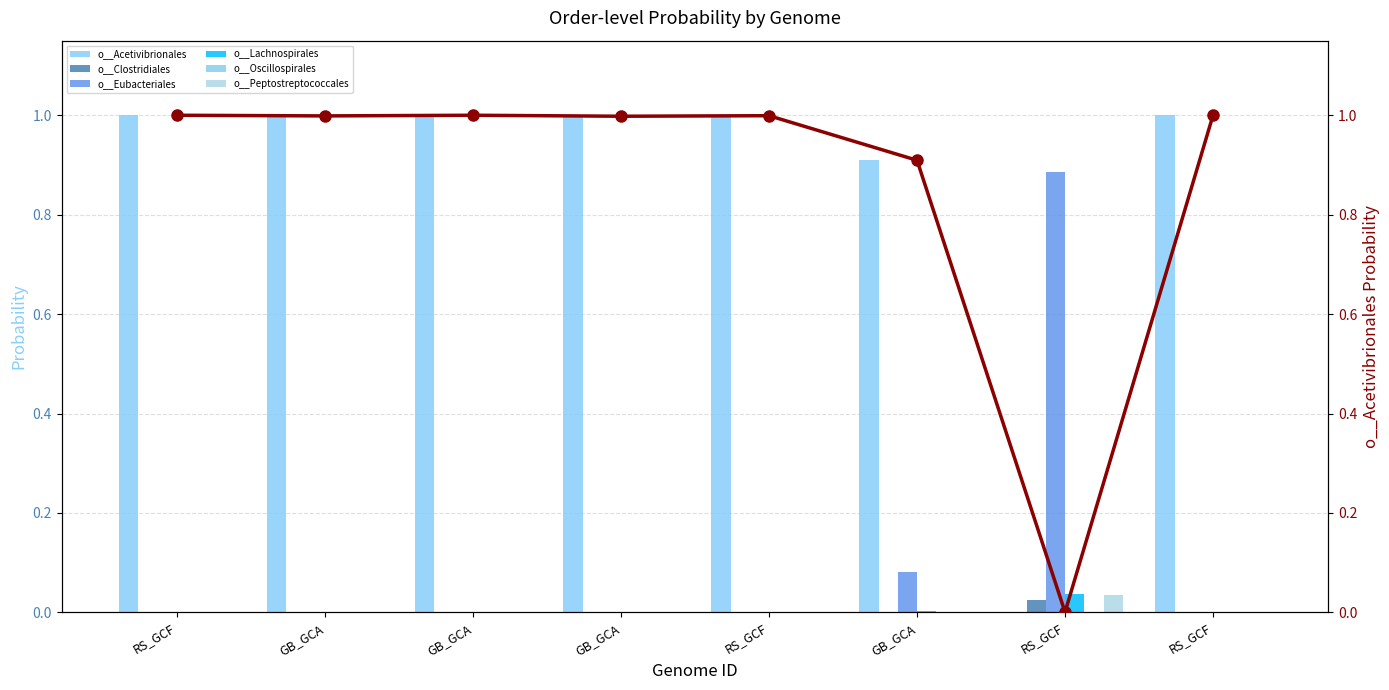

Reading left to right, list all the values displayed in this chart.

o__Acetivibrionales: 1.0	1.0	1.0	1.0	1.0	0.9	0.0	1.0
o__Clostridiales: 0.0	0.0	0.0	0.0	0.0	0.0	0.0	0.0
o__Eubacteriales: 0.0	0.0	0.0	0.0	0.0	0.1	0.9	0.0
o__Lachnospirales: 0.0	0.0	0.0	0.0	0.0	0.0	0.0	0.0
o__Oscillospirales: 0.0	0.0	0.0	0.0	0.0	0.0	0.0	0.0
o__Peptostreptococcales: 0.0	0.0	0.0	0.0	0.0	0.0	0.0	0.0